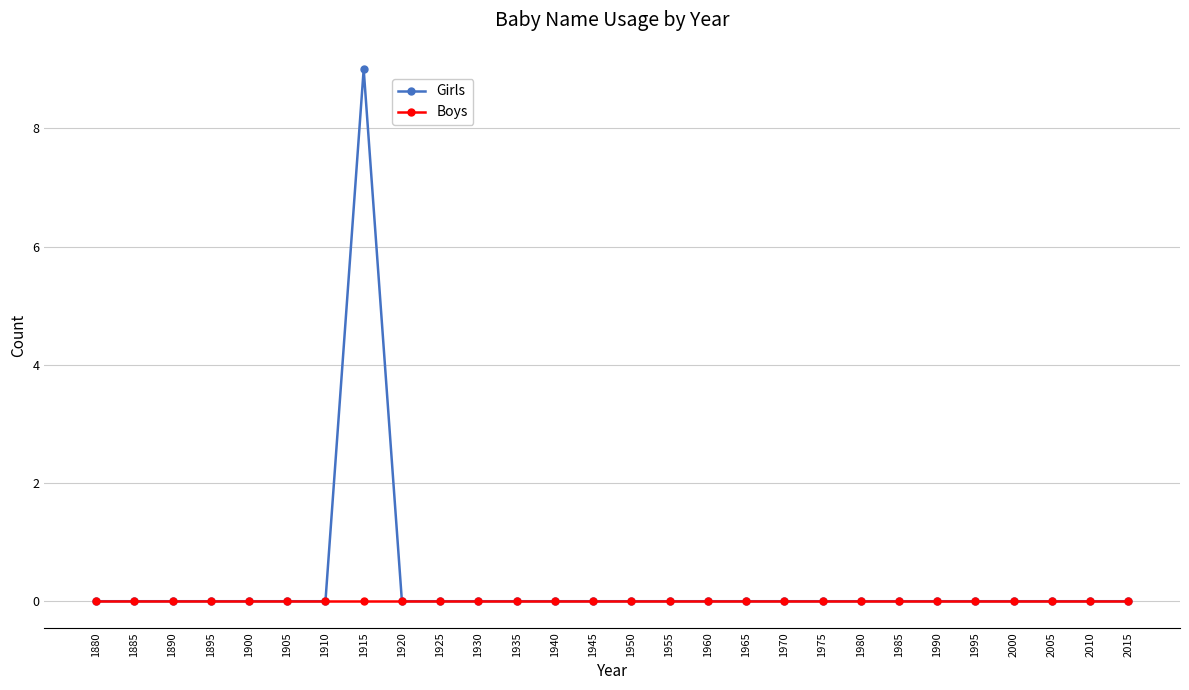

What is the maximum value for Girls?

9